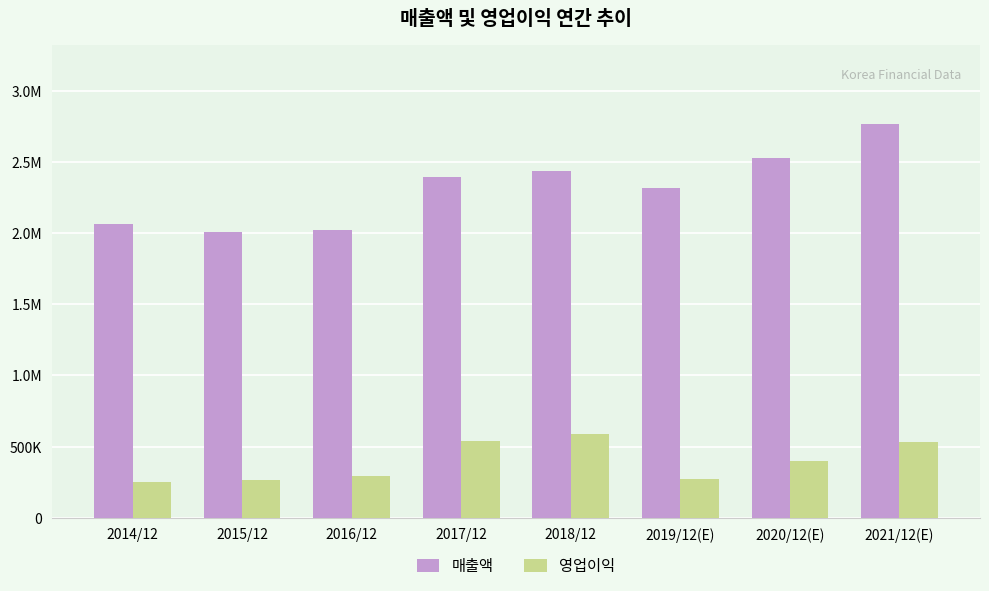

Is the value of 매출액 at 2019/12(E) greater than the value of 영업이익 at 2015/12?

Yes